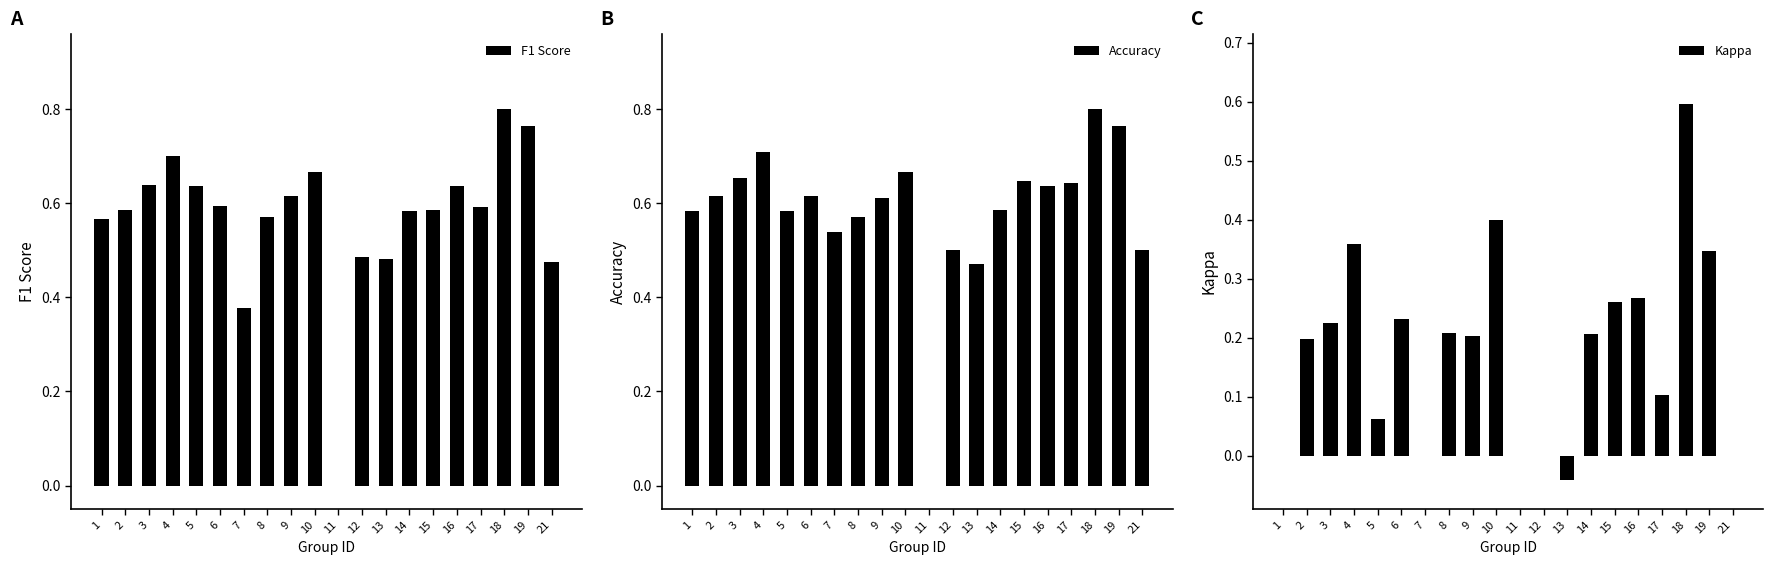

At which label is Kappa closest to 0?

1